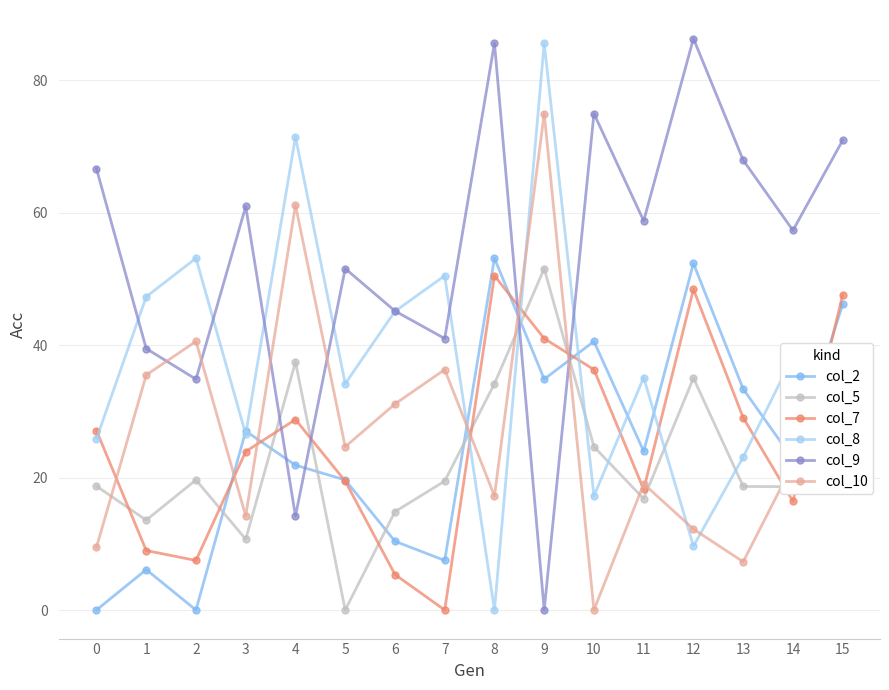

Is the value of col_5 at 13 greater than the value of col_9 at 1?

No